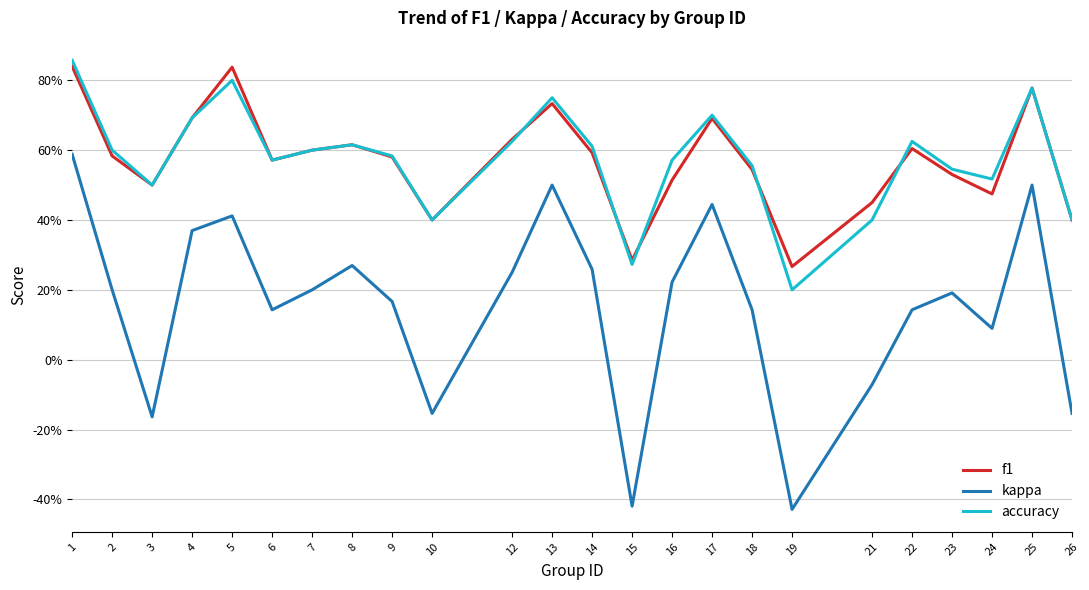

What are all the series names shown in the legend?

f1, kappa, accuracy